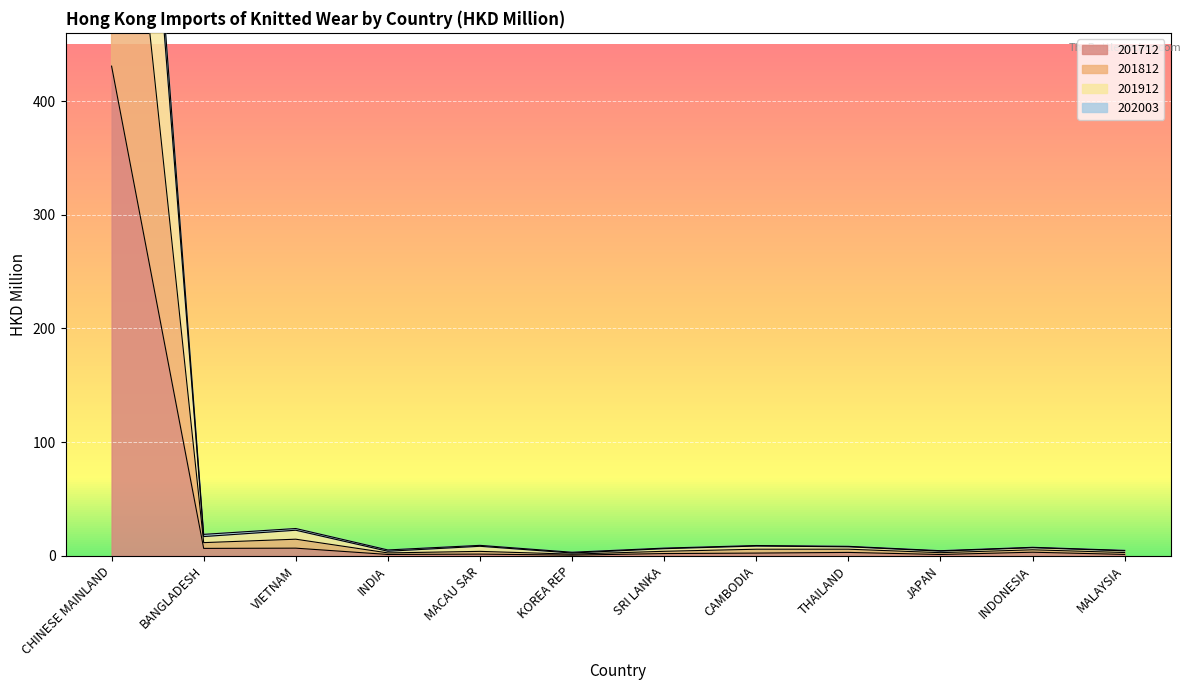

How many values in the 202003 series are below 5?

6